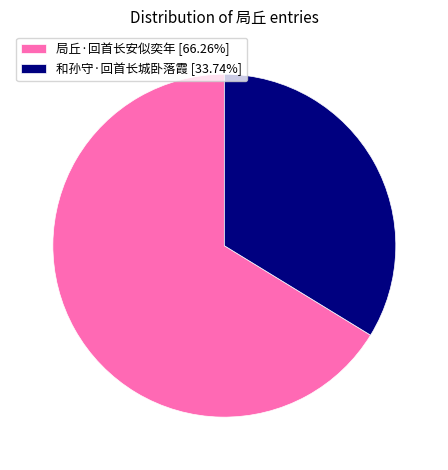

Which category has the smallest portion of the pie?

和孙守·回首长城卧落霞